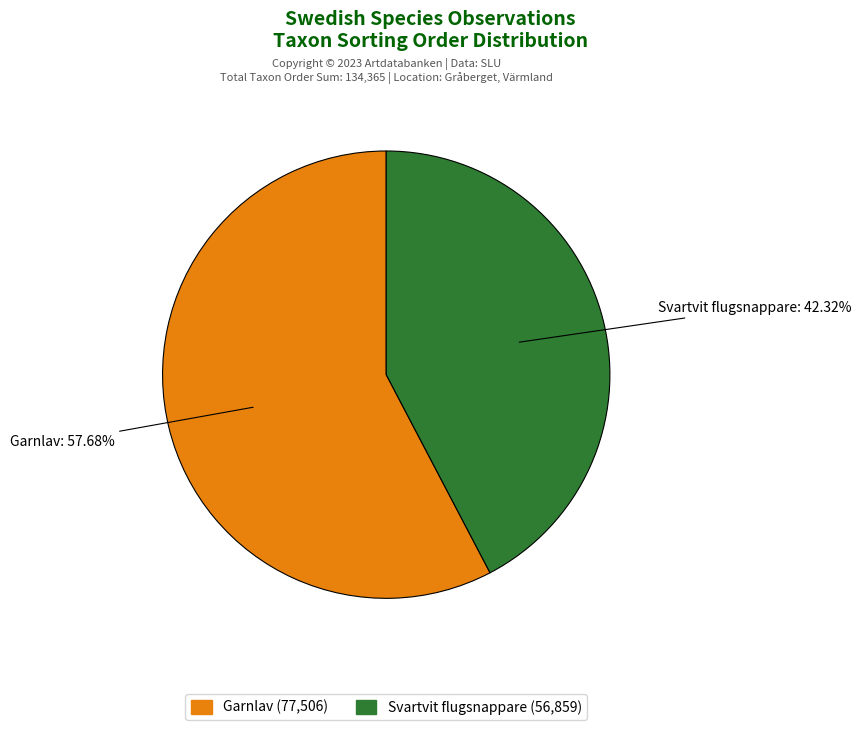

How many segments does this pie chart have?

2